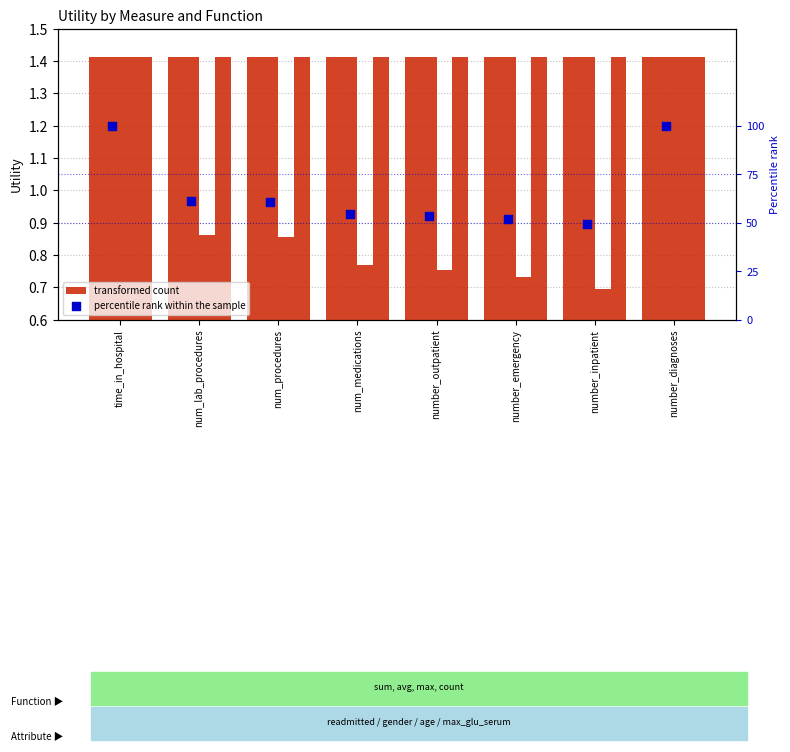

Which series reaches the maximum Y coordinate?

percentile rank within the sample